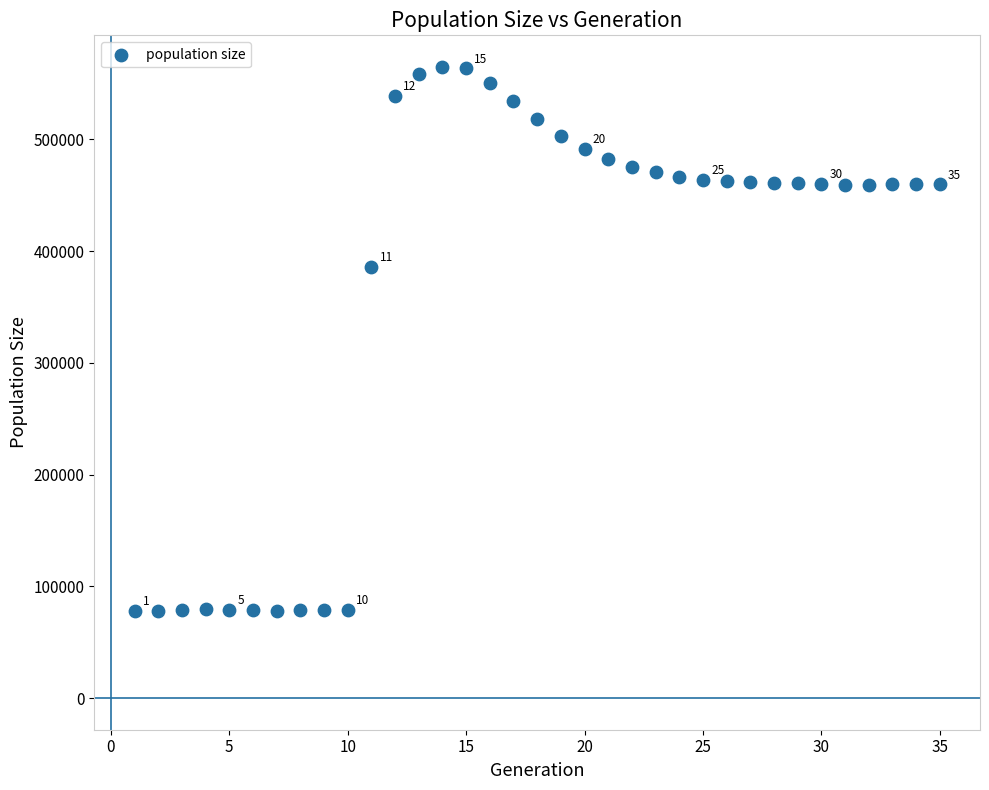

What Y value in the scatter plot is closest to 321312?

385960